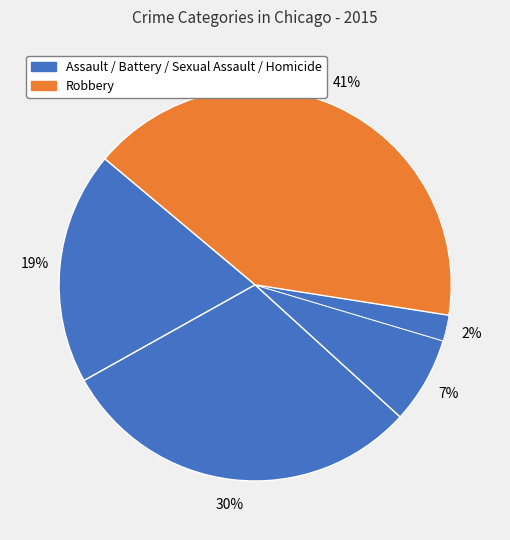

Count the number of slices in the pie.

5